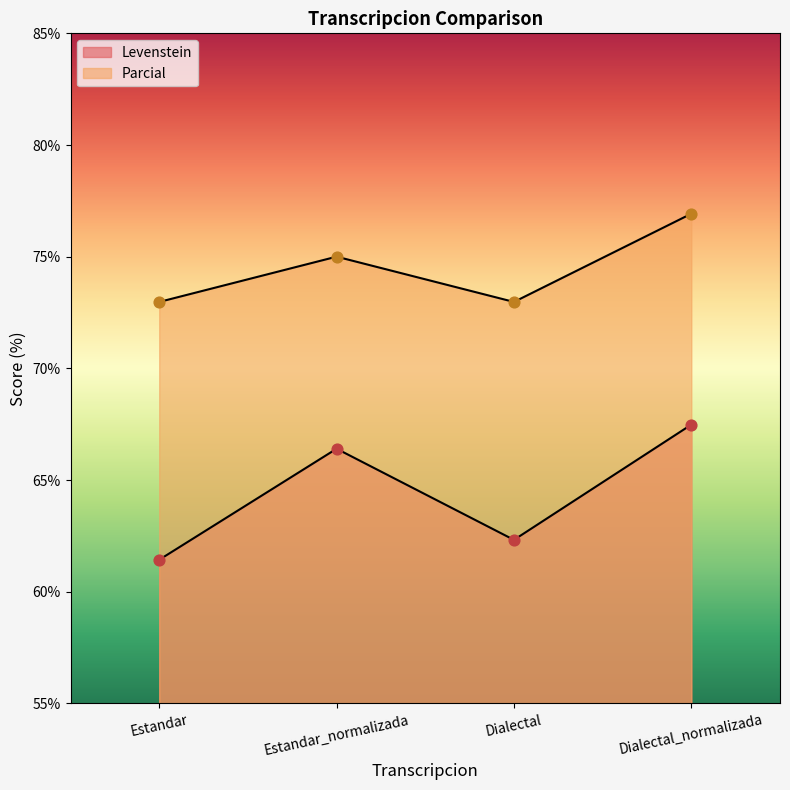

What is the total value across all series at Estandar_normalizada?

141.4